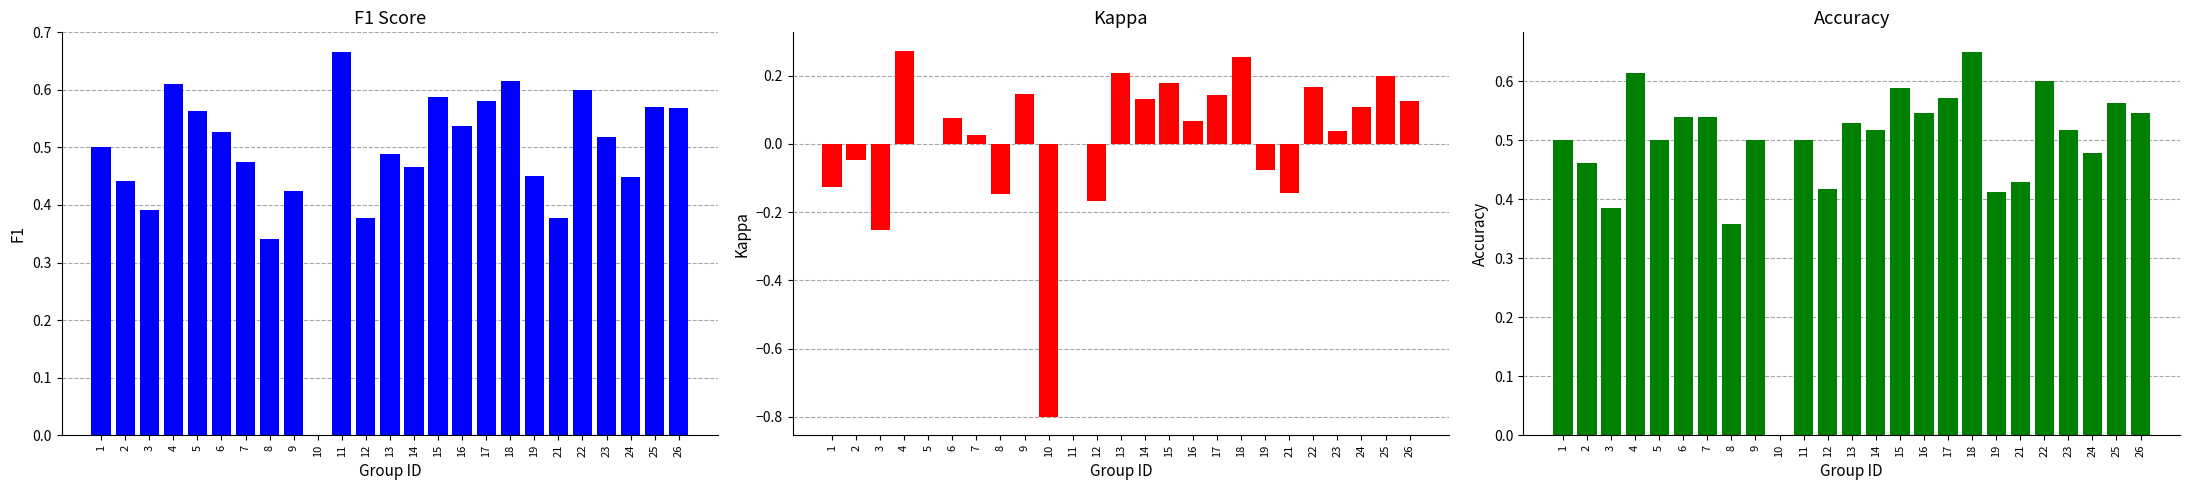

What are all the series names shown in the legend?

f1, kappa, accuracy